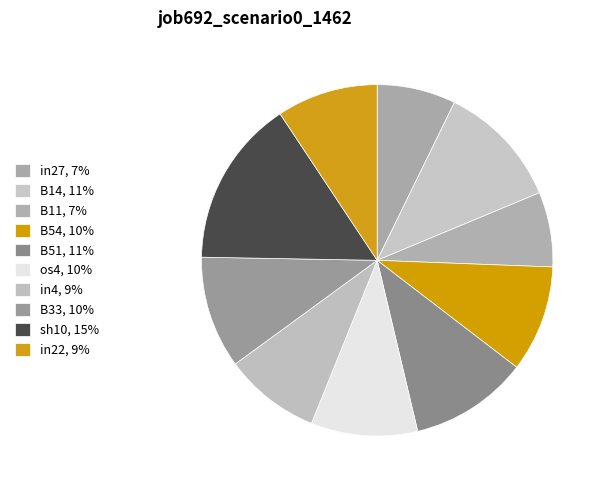

Is B11 the majority of the pie?

No